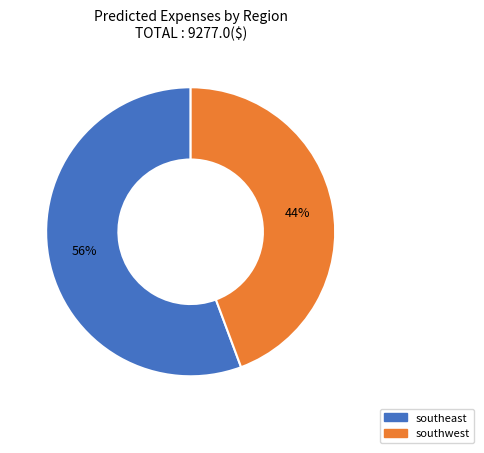

Which slice is the smallest?

southwest